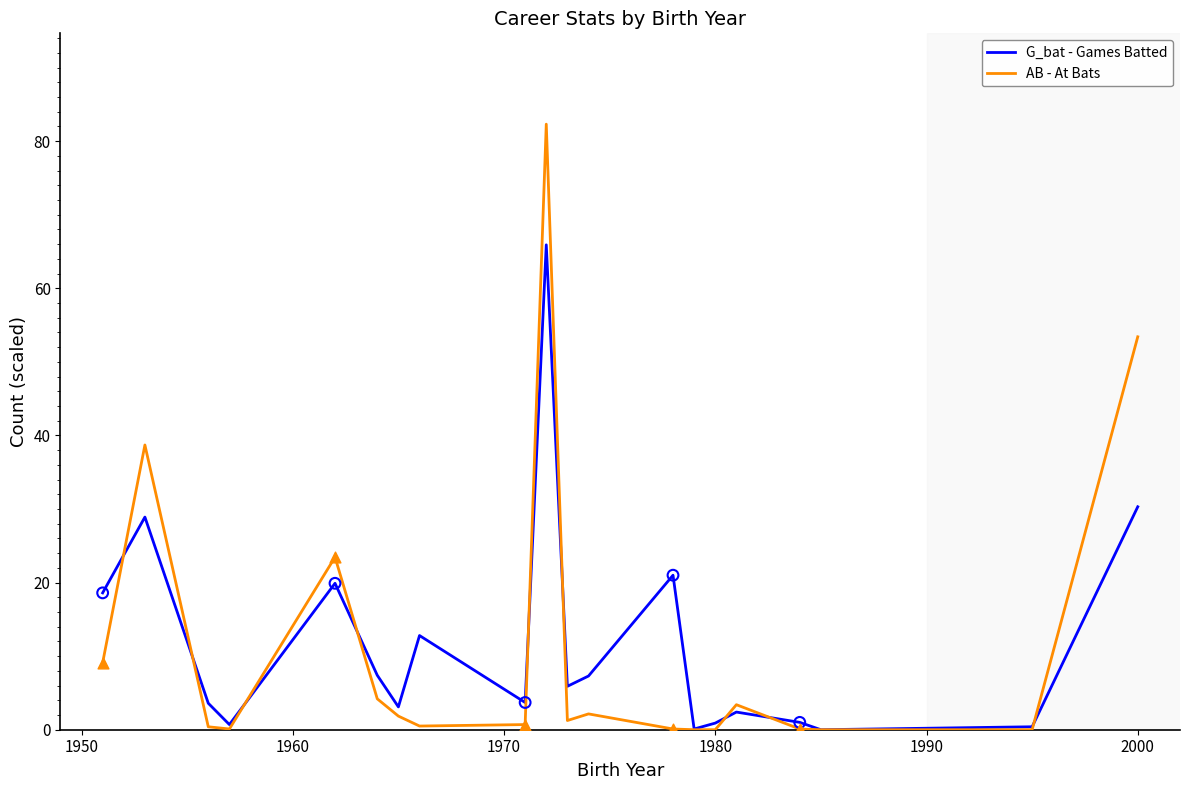

Rank the series by their maximum value, from lowest to highest.

G_bat - Games Batted, AB - At Bats